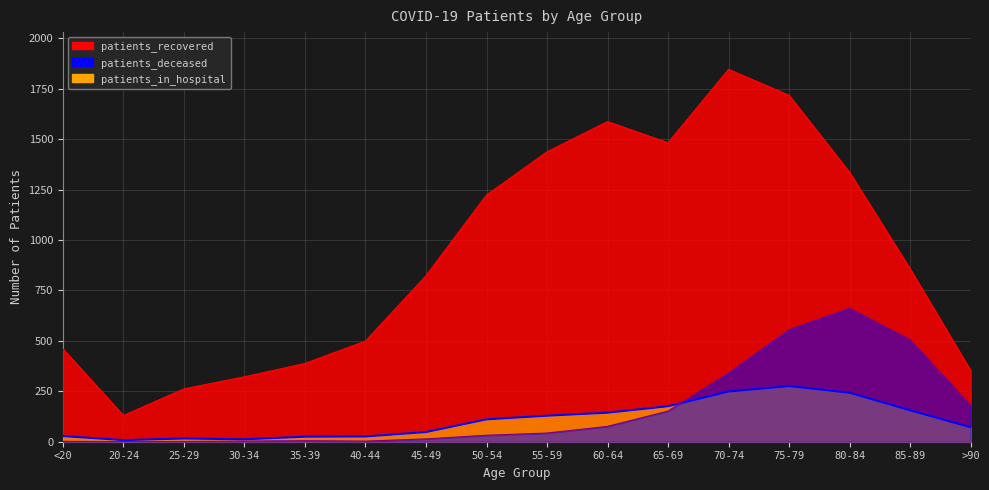

True or false: patients_deceased and patients_recovered intersect in this chart.

False